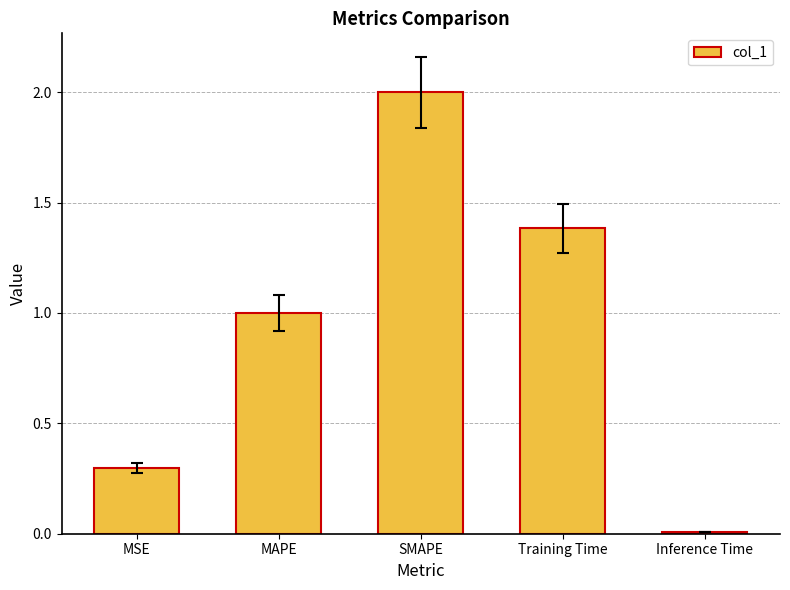

Count the number of data series in this chart.

1